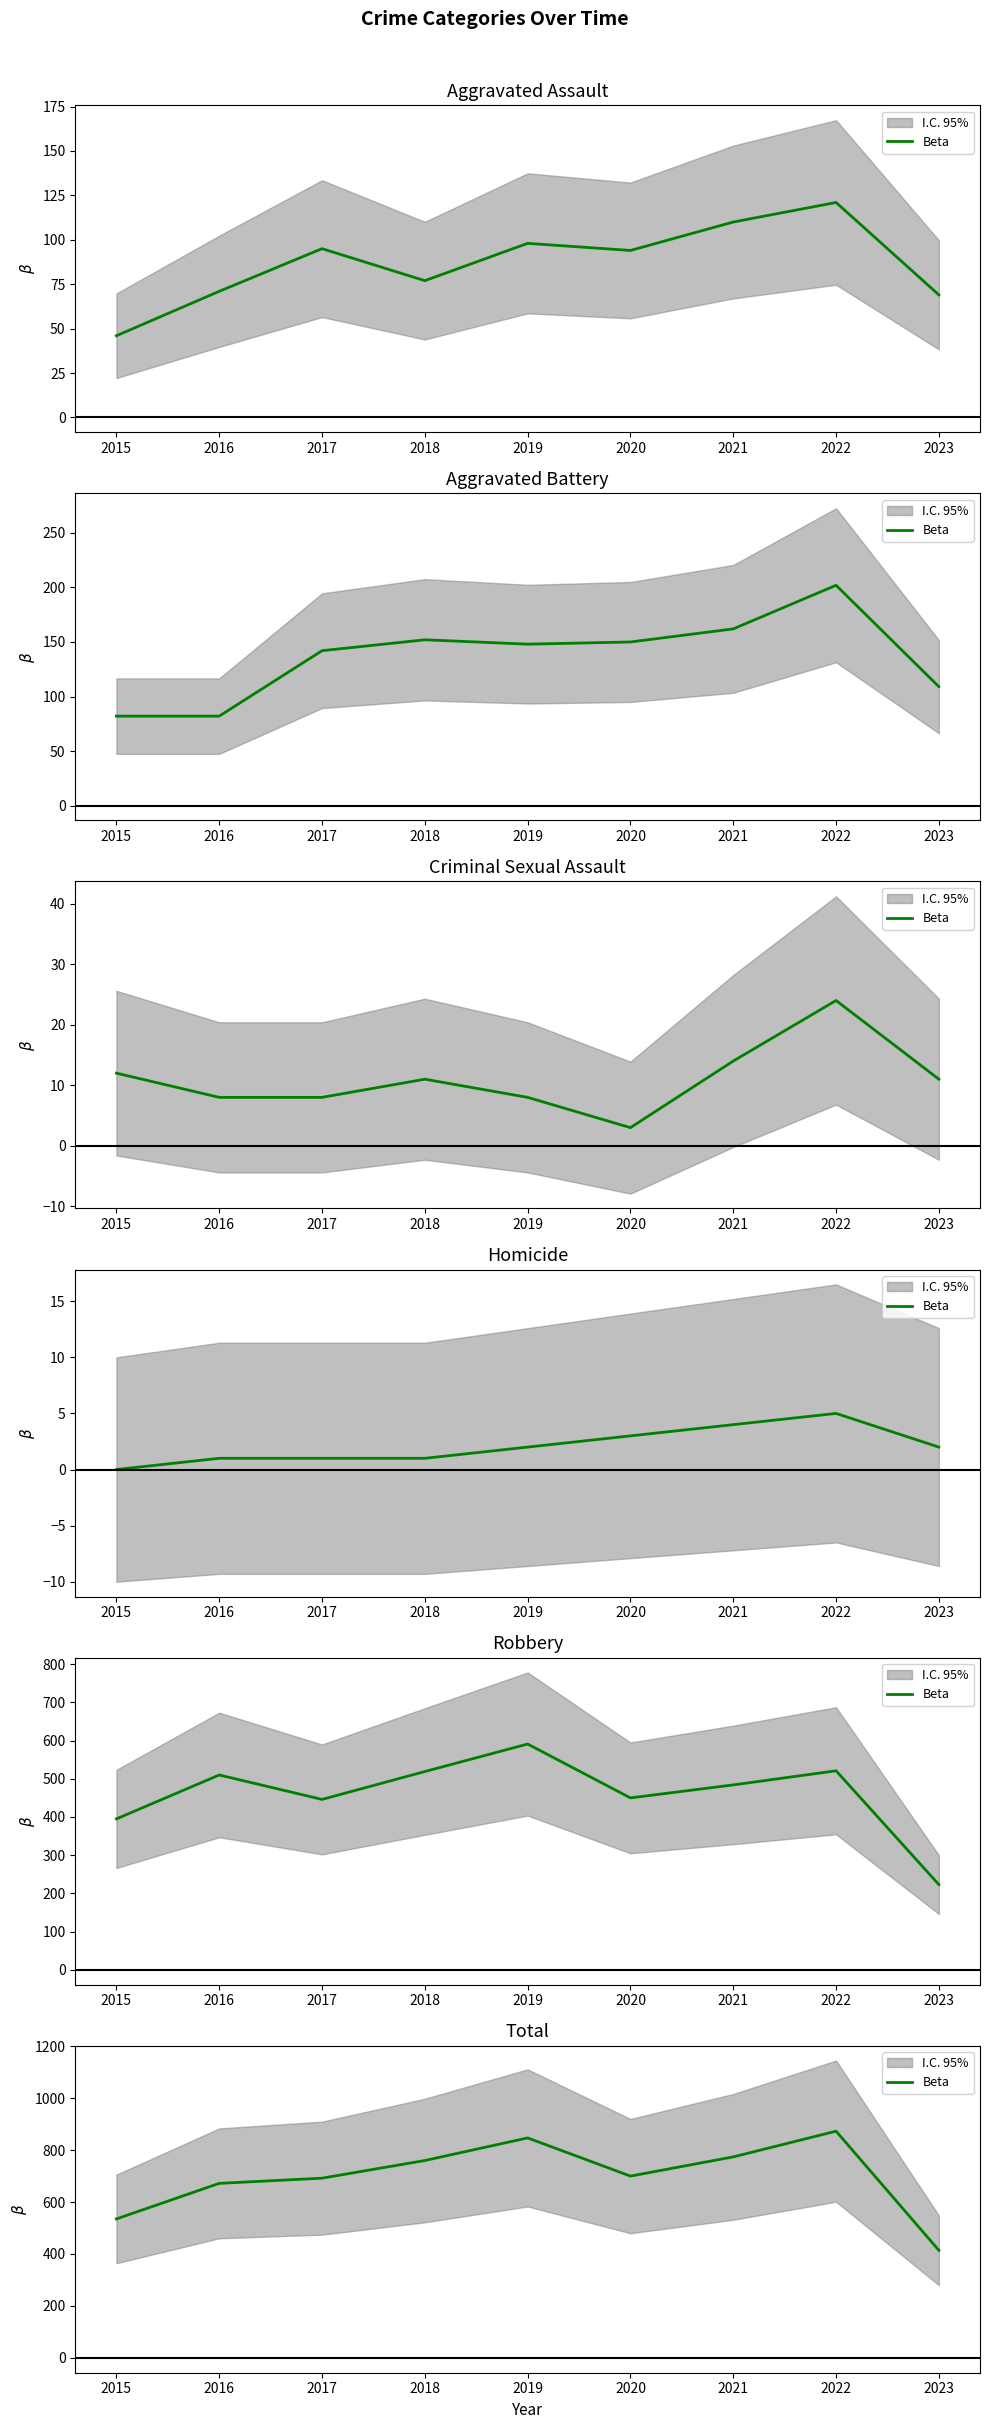

What is the value of the 3rd point from the left?

692